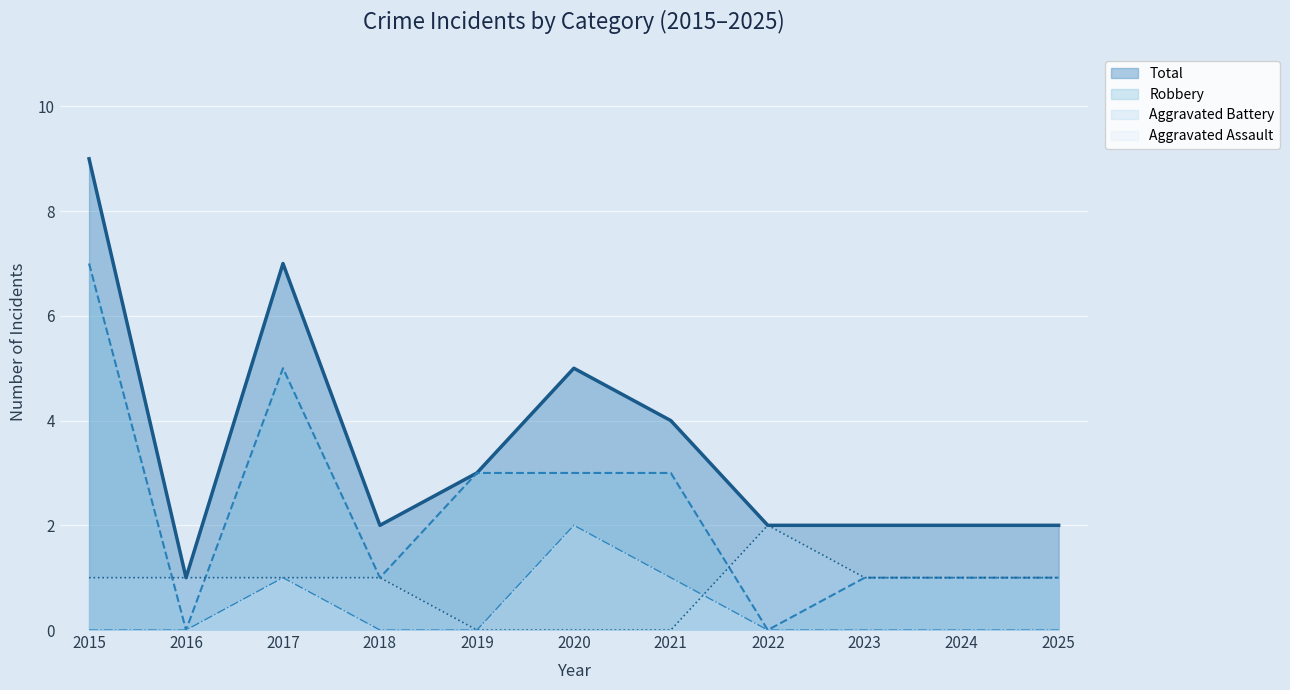

In Robbery, how many points are lower than both neighbors (excluding endpoints)?

3